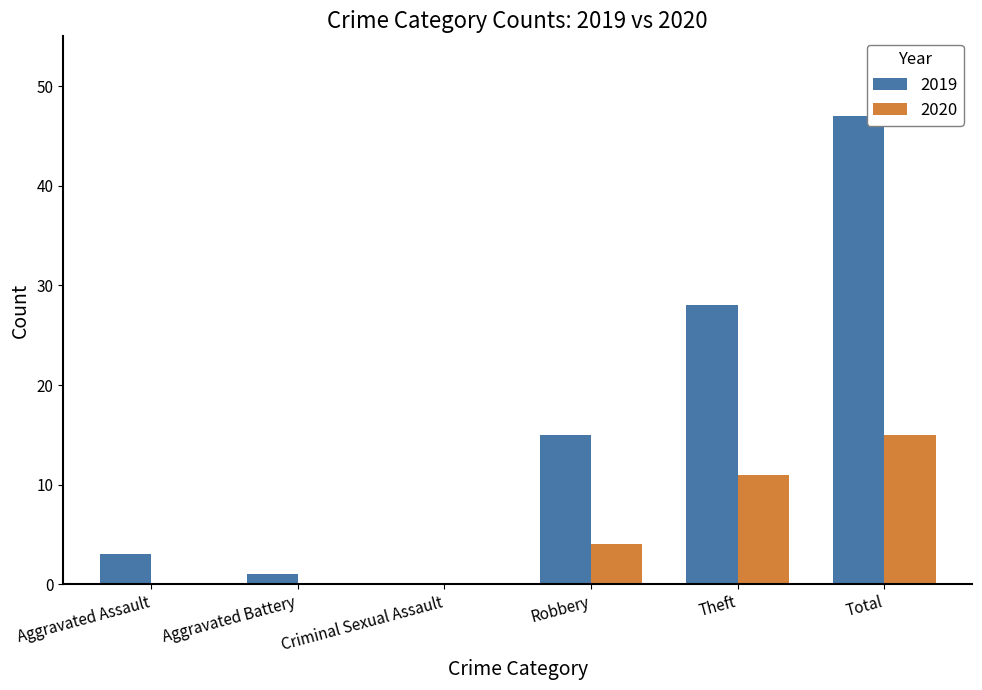

Which series has the widest spread of values?

2019